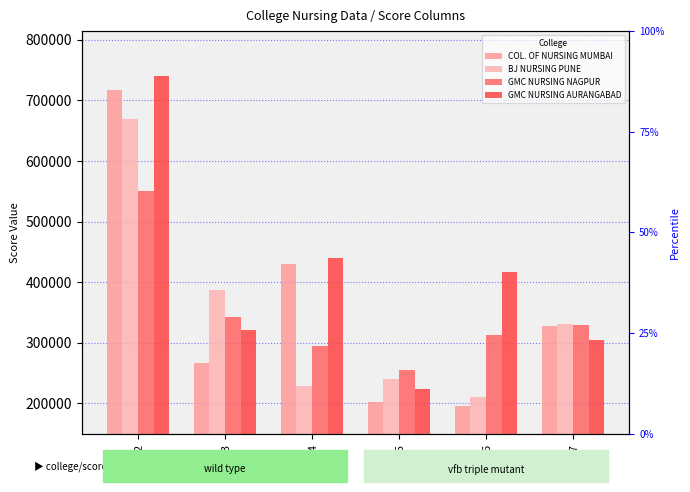

What is the spread (max minus min) of values at col_2?

189975